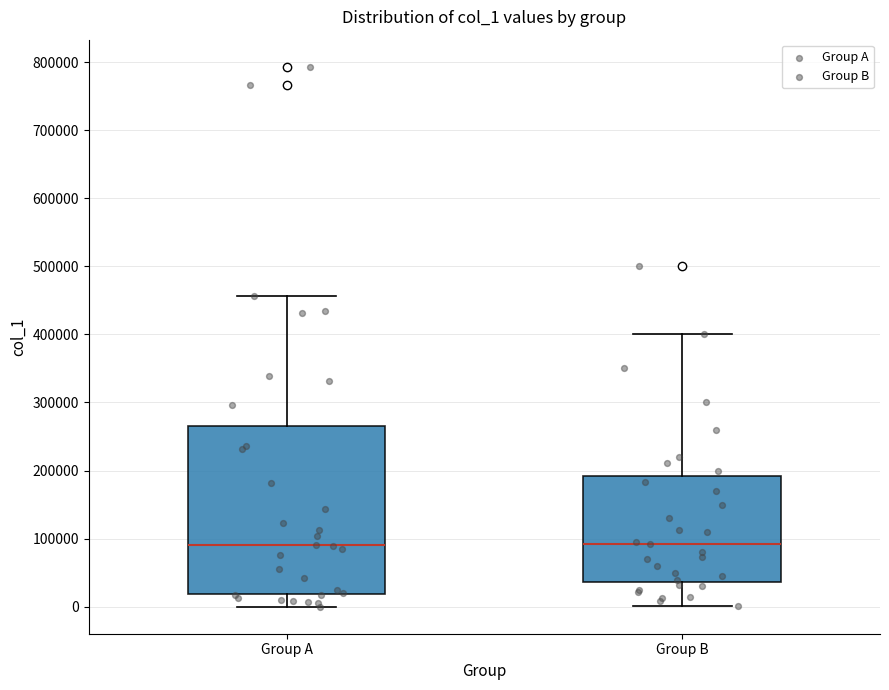

Where is the lower edge of the box for Group A on the y-axis? The values are not printed on the chart, so give them approximately, as read against the axis.

20000